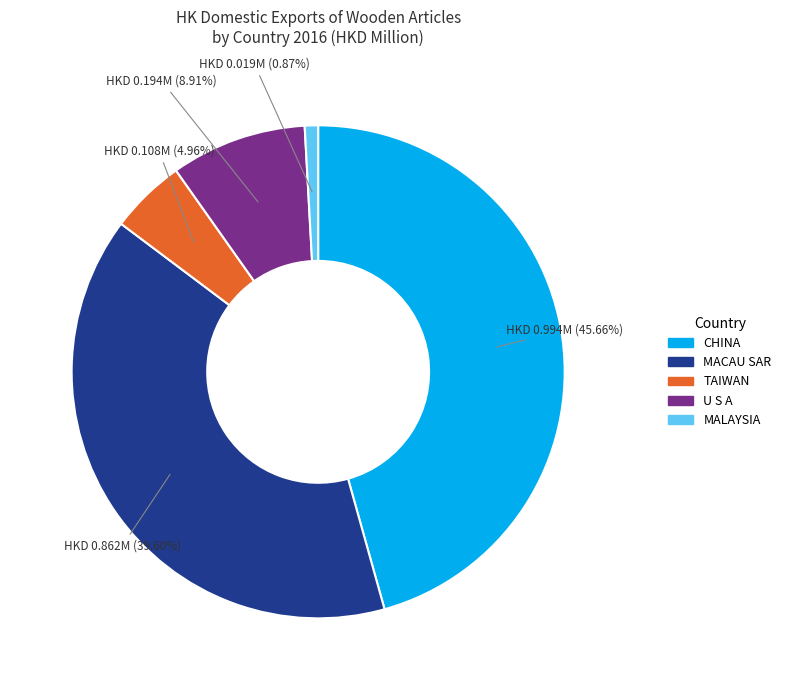

Which has a higher value, TAIWAN or MACAU SAR?

MACAU SAR